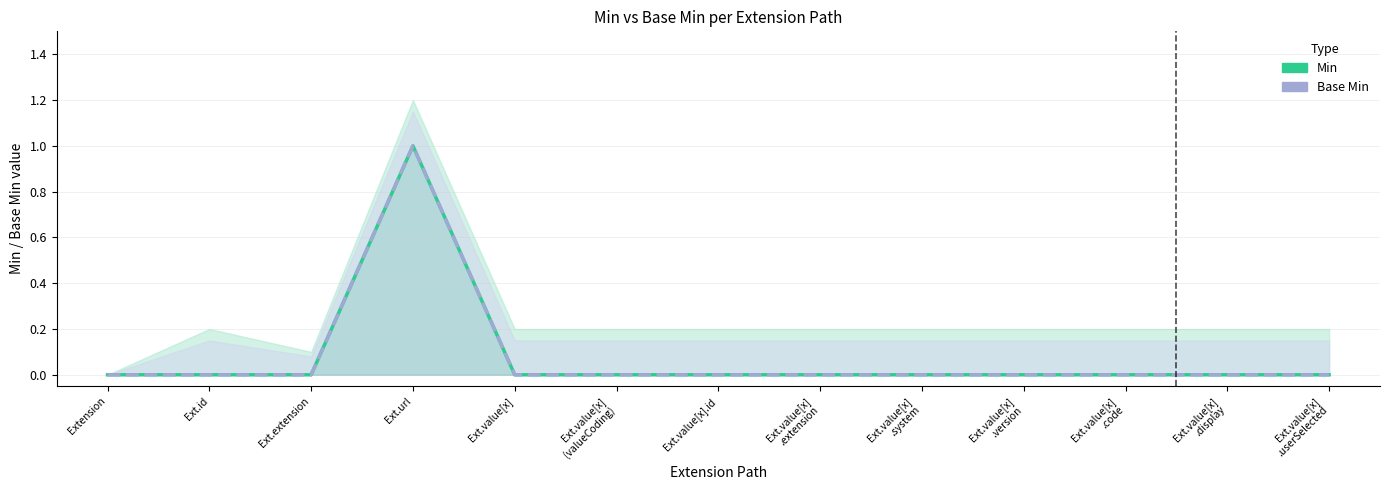

At which label does Min reach its peak?

Ext.url